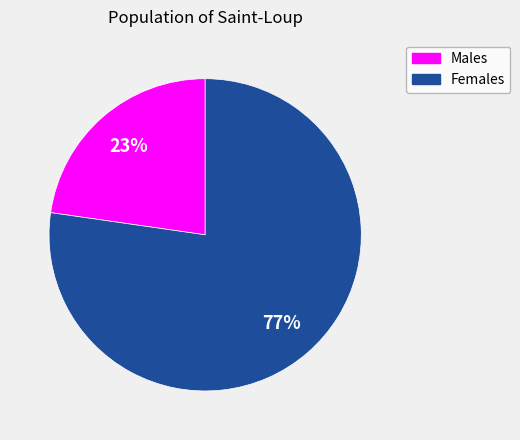

Rank the categories by value from lowest to highest.

Males, Females